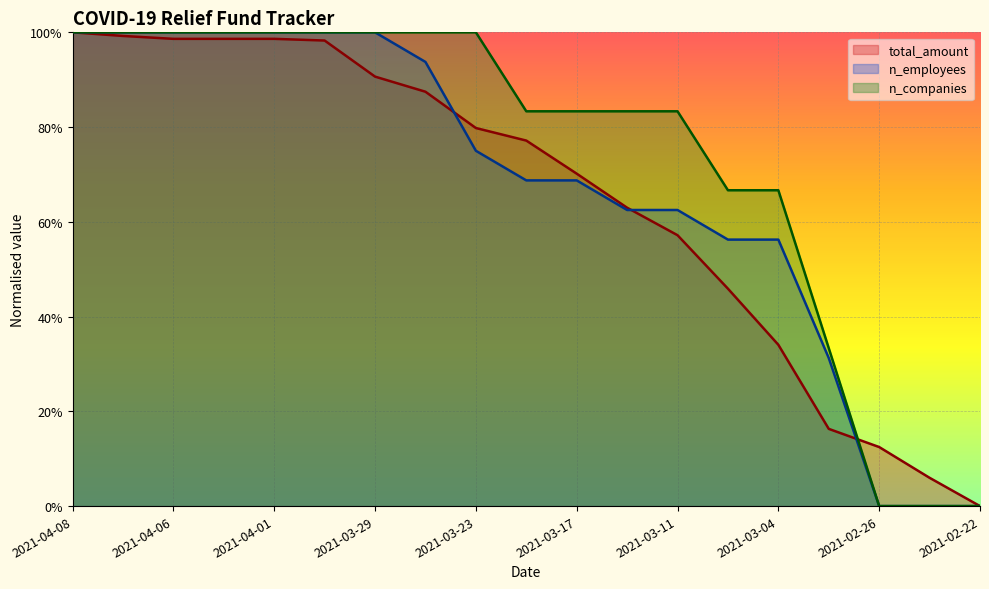

True or false: n_employees has more than 1 points higher than both neighbors.

False